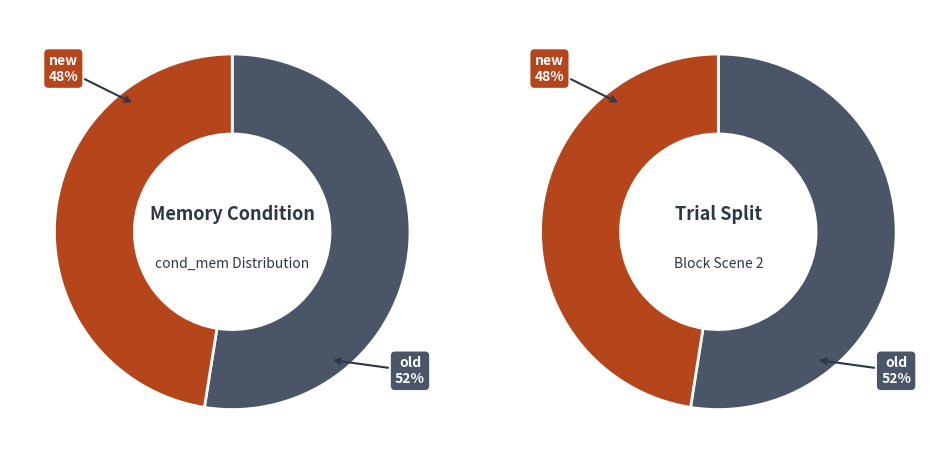

The new slice represents 61% of the pie. True or false?

False